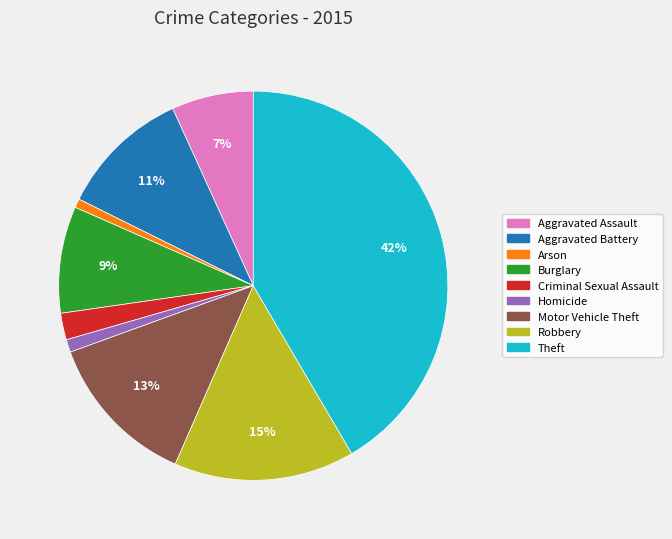

Is Robbery the majority of the pie?

No